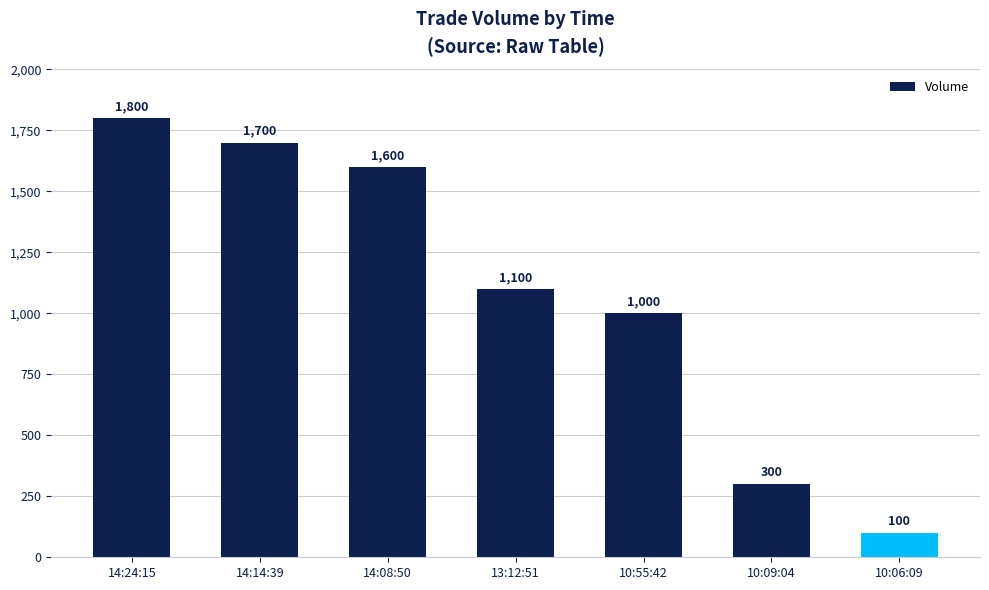

What is the sum of the values at 13:12:51 and 14:08:50?

2700